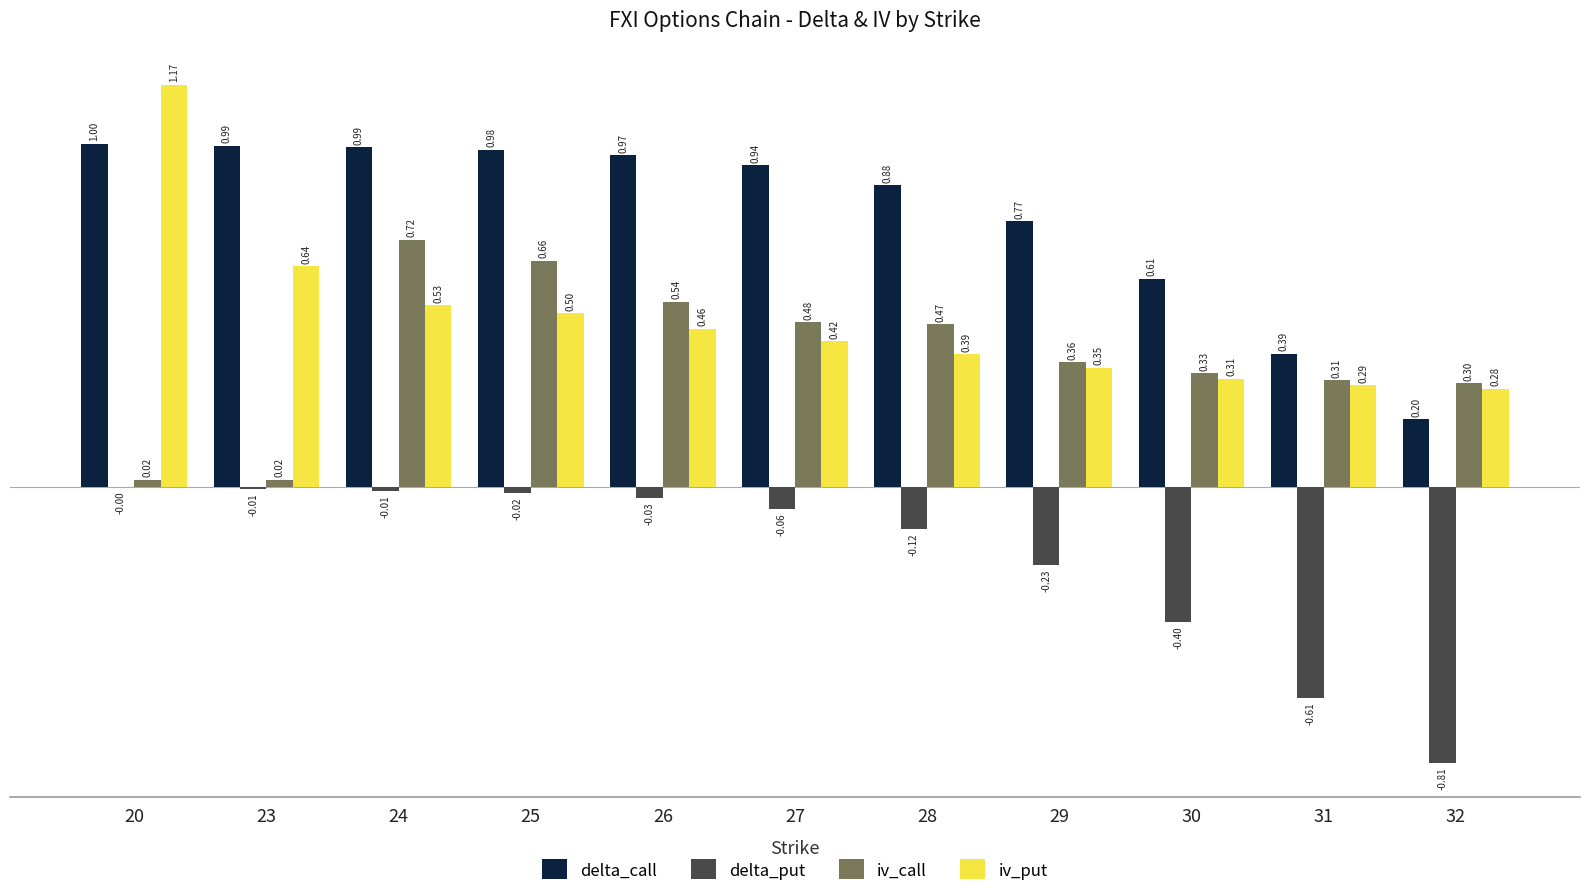

Which series has the widest spread of values?

iv_put